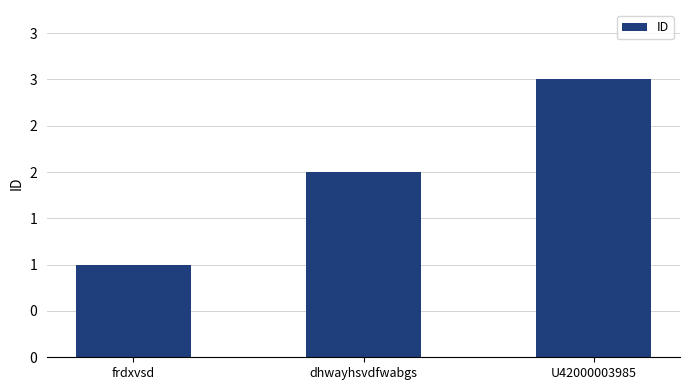

At which label does the data first exceed 2?

U42000003985